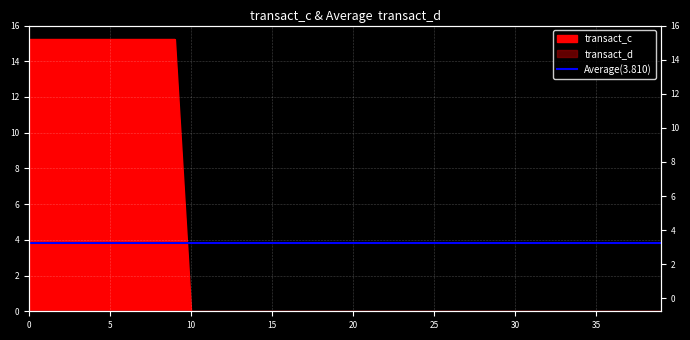

Which has a higher value, 15 or 23?

15